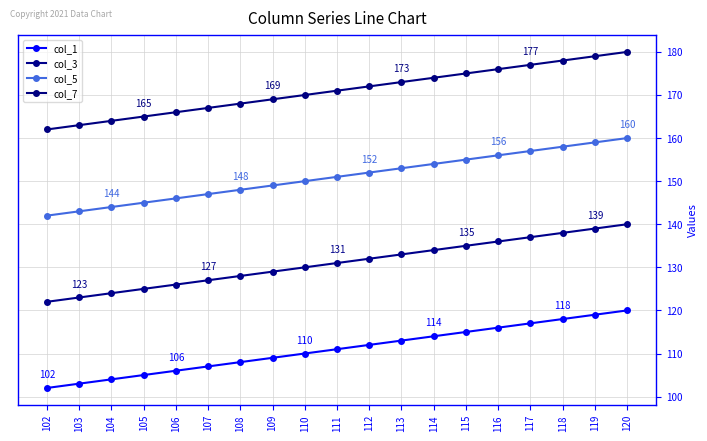

True or false: col_1 and col_7 cross at least once.

False